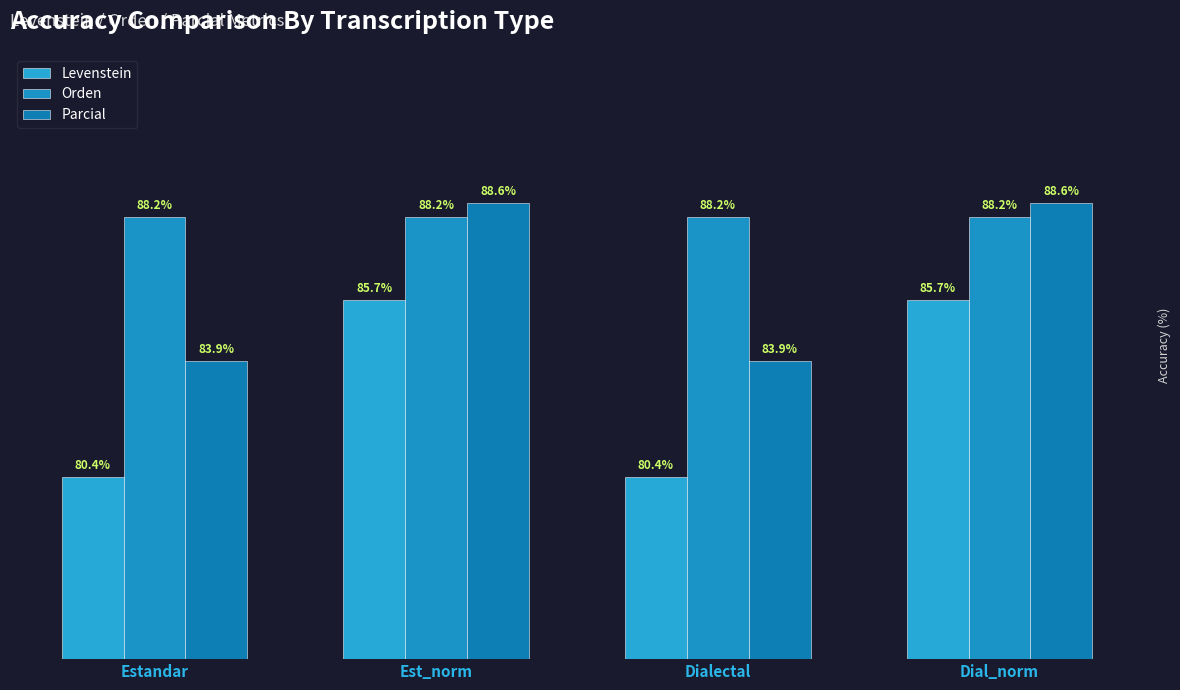

How many data points in Levenstein are above 85?

2